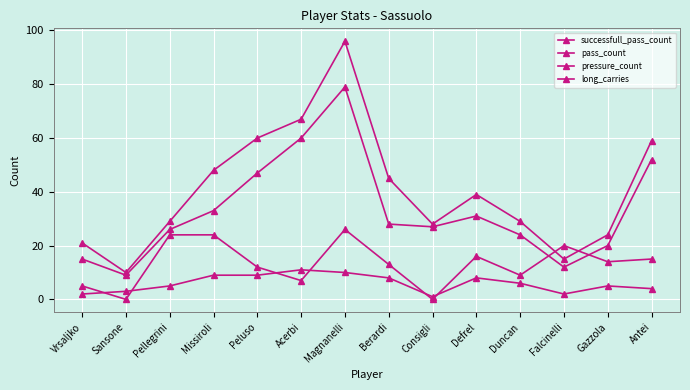

What position from the left is Sansone?

2